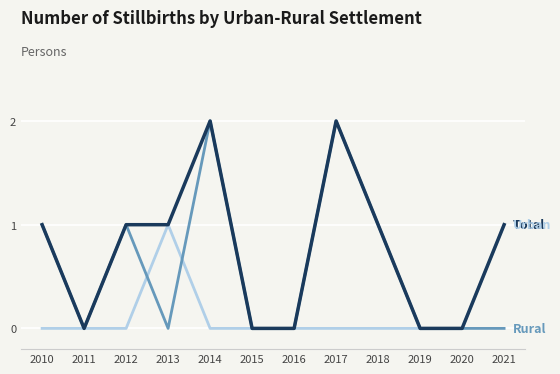

What is the total value across all series at 2014?

4